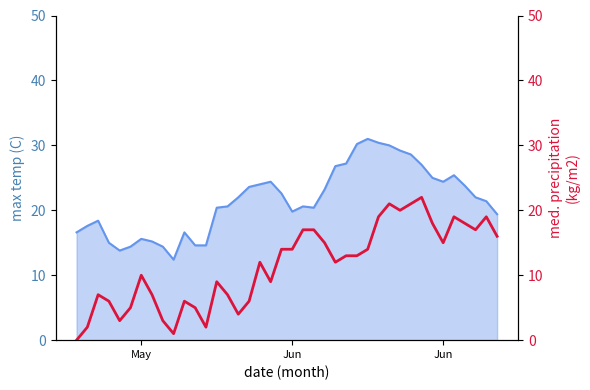

True or false: avg day temp line and night temp intersect in this chart.

False